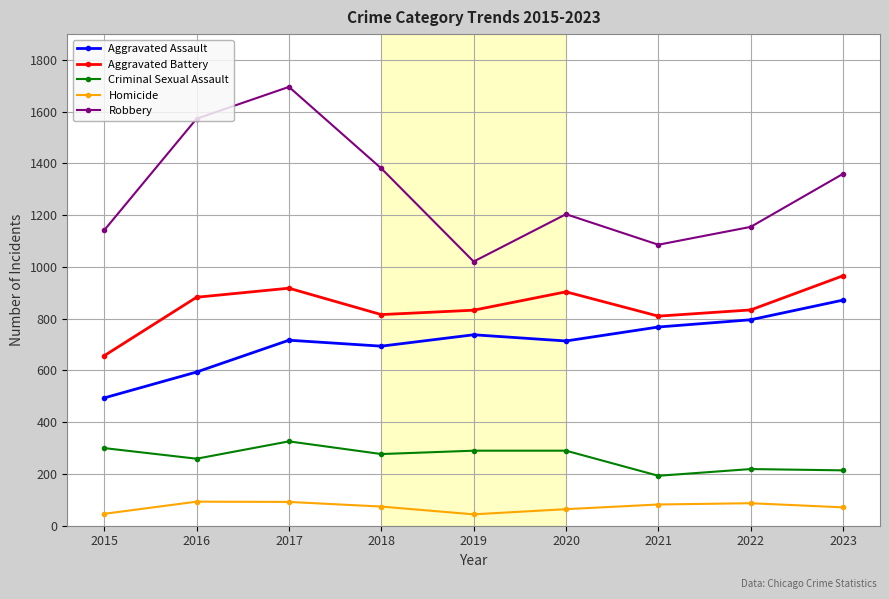

What is the highest value of the Aggravated Battery series?

966